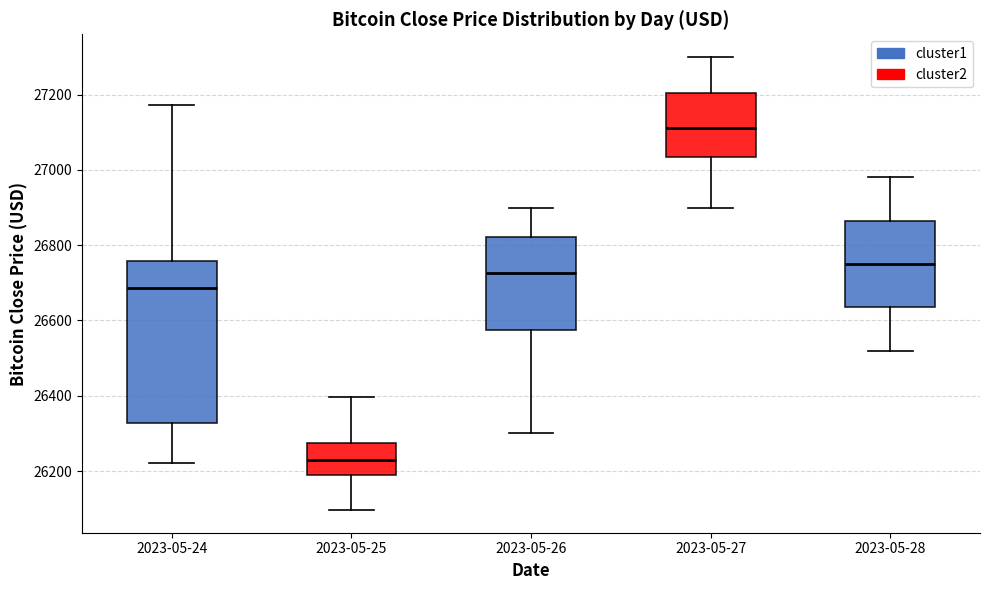

Reading left to right, transcribe this box plot: for each box, give where its median line is, the range the box spans, and where its two whiskers end, as read against the y-axis. The values are not printed on the chart, so give them approximately, as read against the axis.

2023-05-24: median 26680, box 26320 to 26760, whiskers 26220 to 27180
2023-05-25: median 26220, box 26180 to 26280, whiskers 26100 to 26400
2023-05-26: median 26720, box 26580 to 26820, whiskers 26300 to 26900
2023-05-27: median 27120, box 27040 to 27200, whiskers 26900 to 27300
2023-05-28: median 26760, box 26640 to 26860, whiskers 26520 to 26980